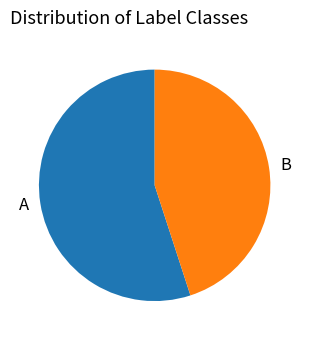

What is the largest slice in the pie chart?

A